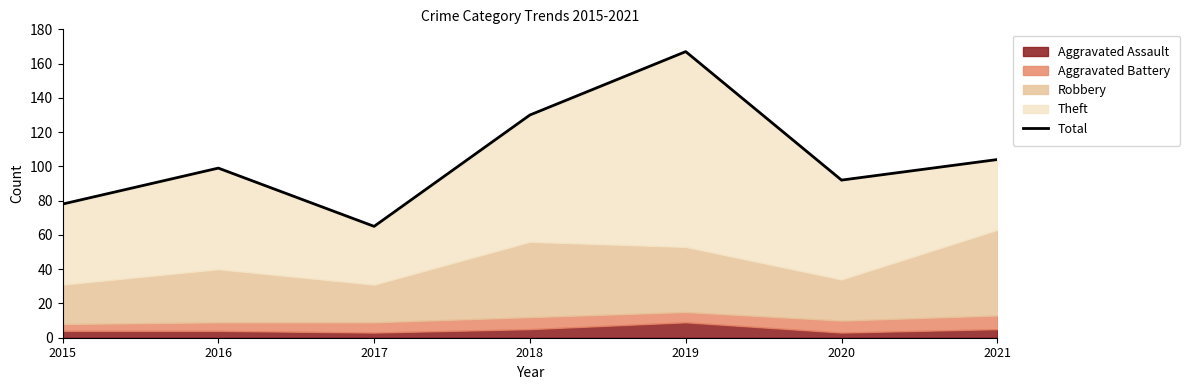

What is the ratio of the value at 2017 to the value at 2019?

0.4